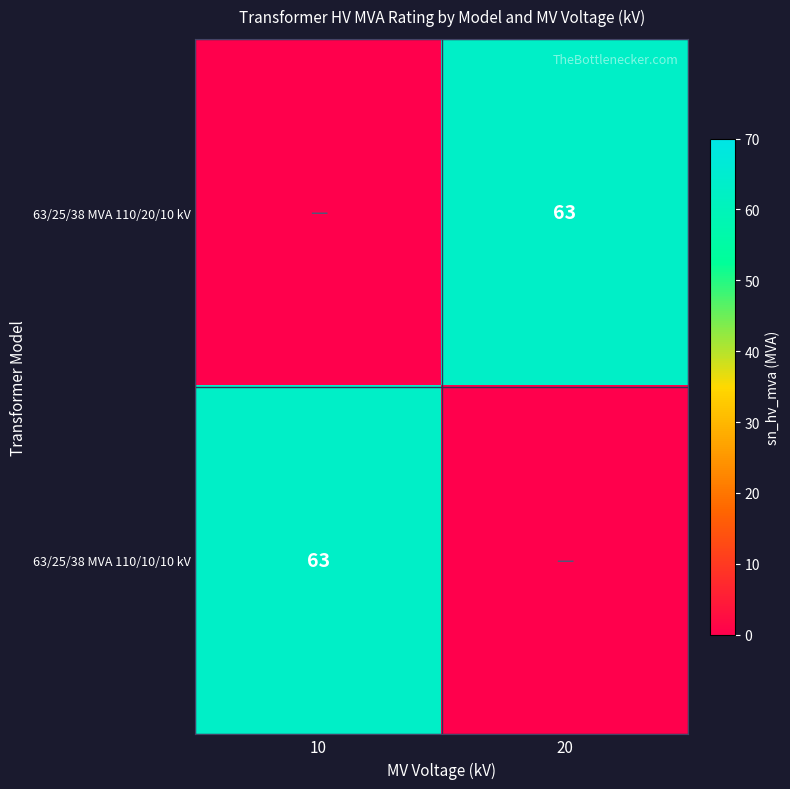

Count the number of data series in this chart.

2